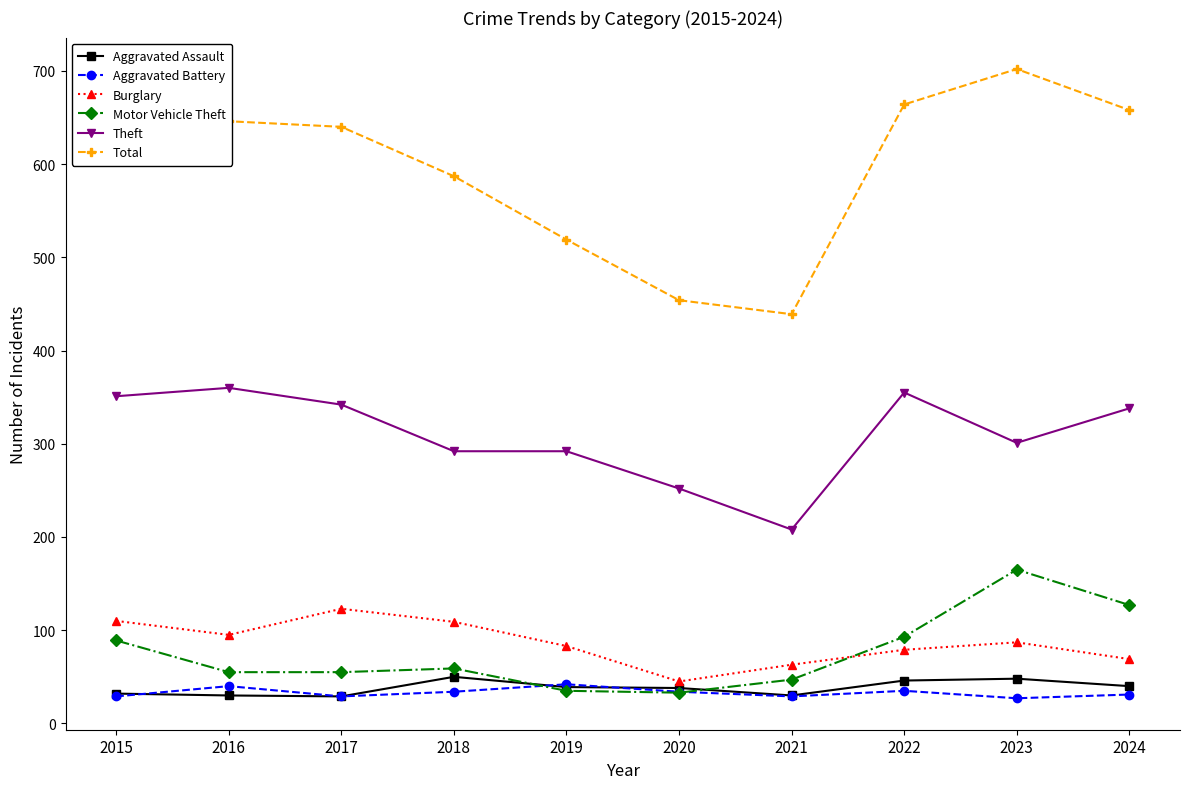

True or false: Aggravated Battery and Total intersect in this chart.

False